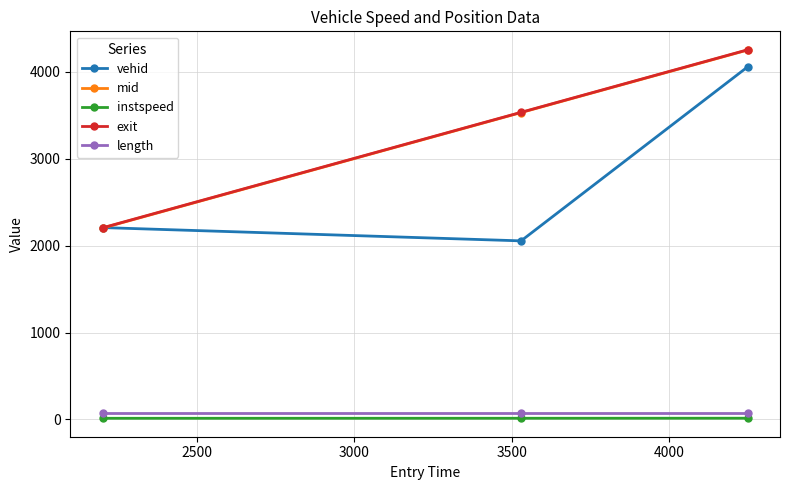

What is the maximum value shown in the chart?

4255.0